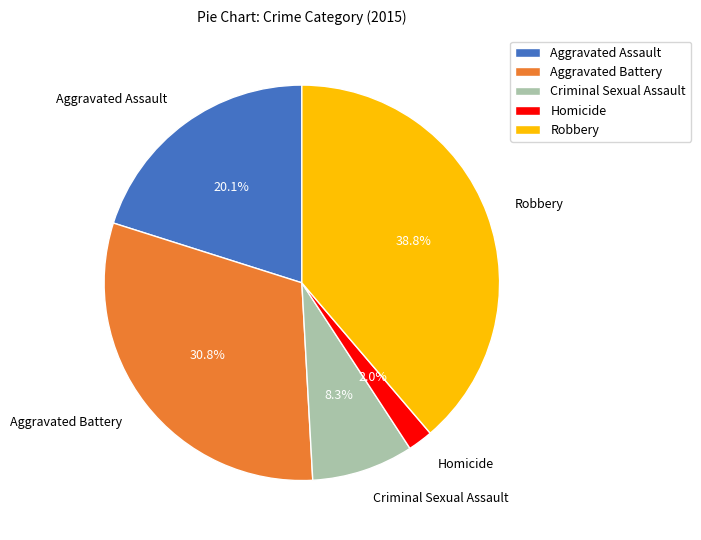

Is it true that Aggravated Assault is 20% of the pie?

True